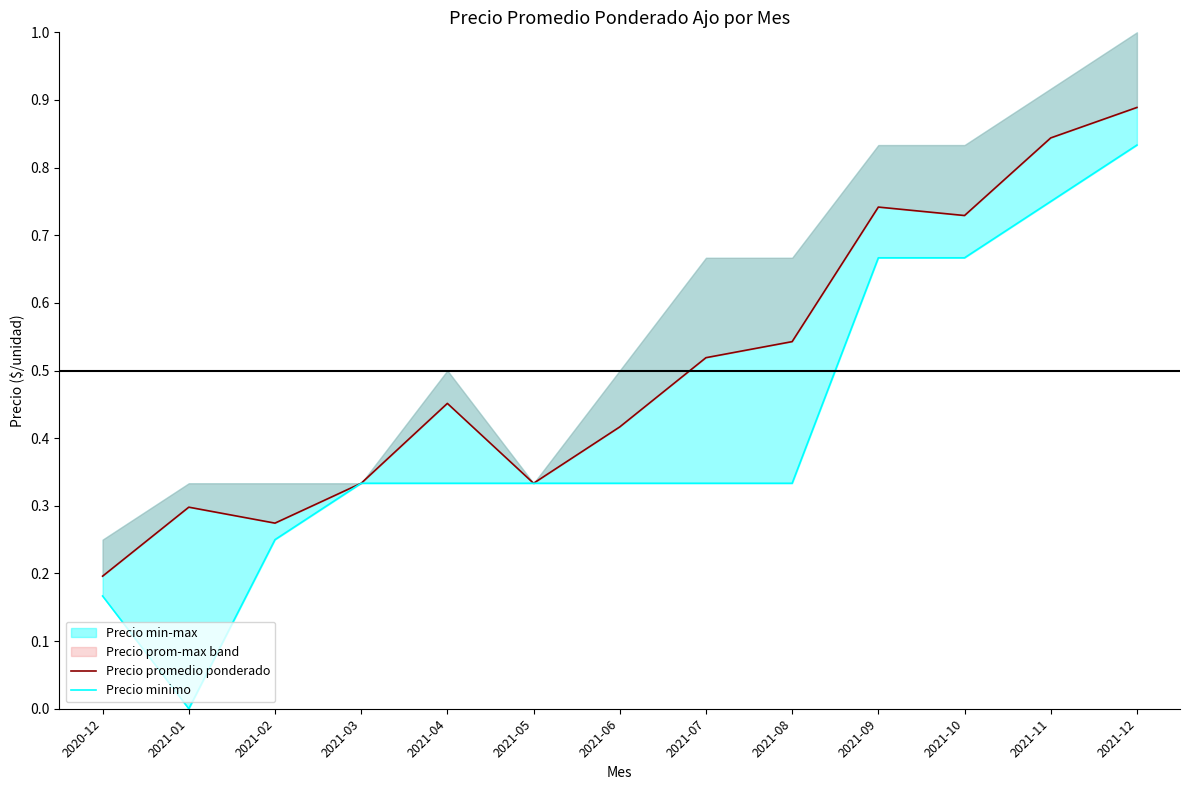

The Precio promedio ponderado series shows 0.2 at 2021-10. True or false?

False